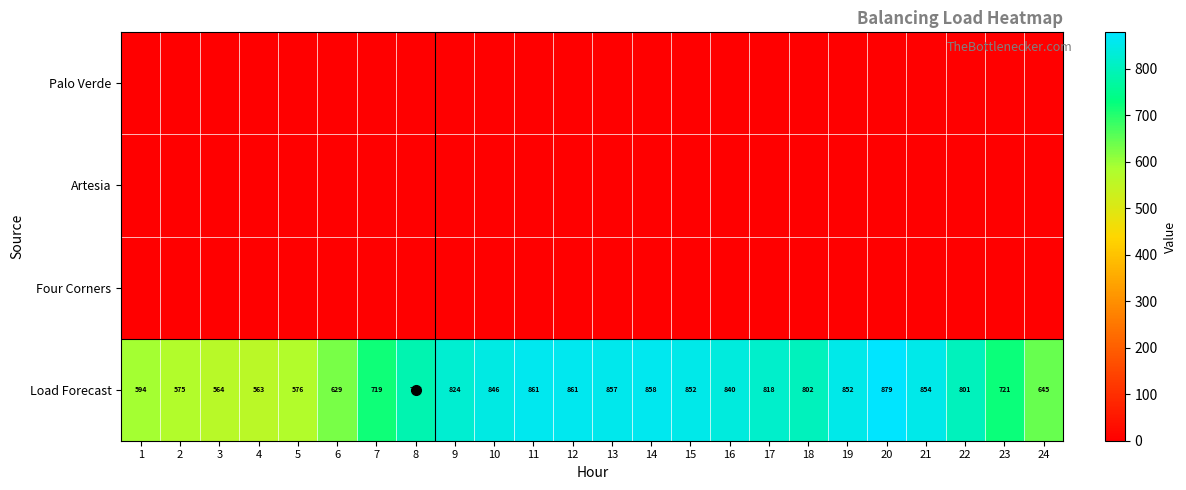

Is it true that Load Forecast equals 993 at 5?

False